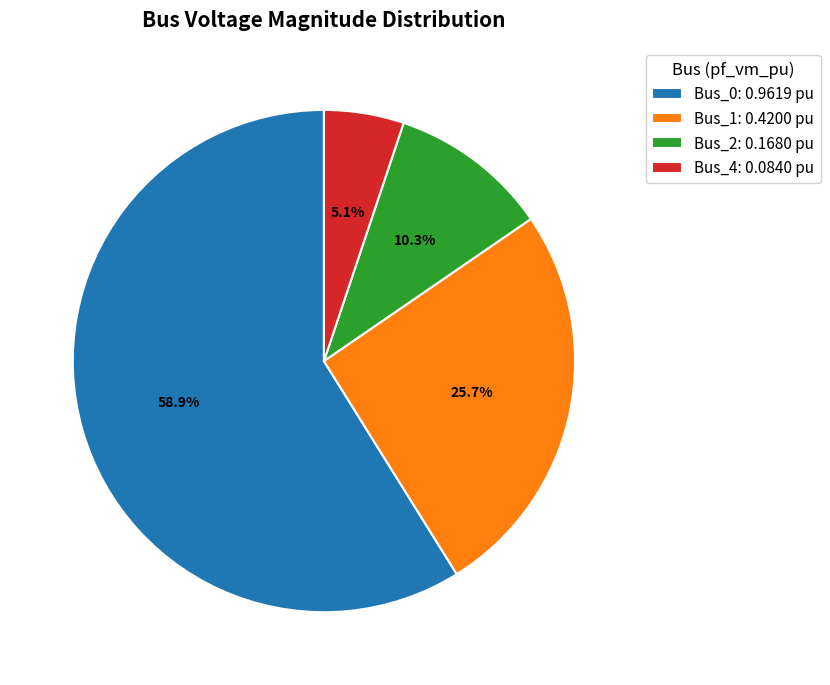

Combined, do Bus_4 and Bus_1 account for over 50%?

No